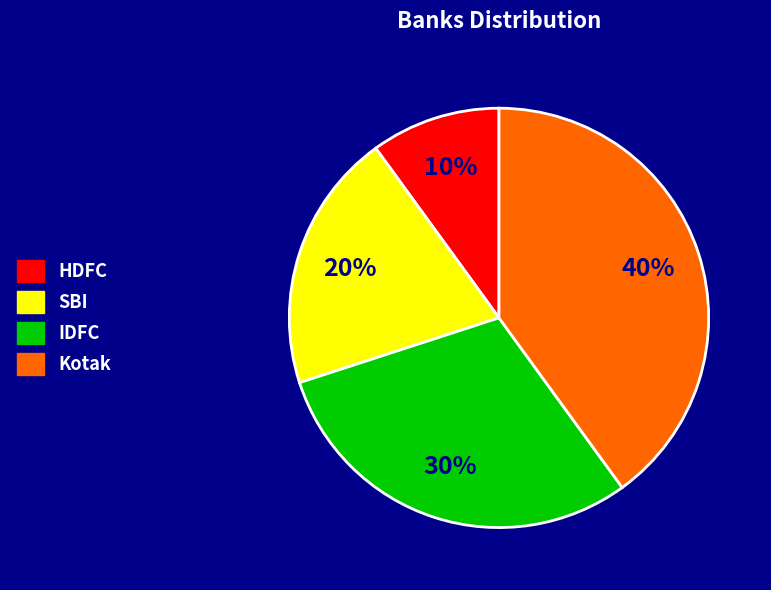

Is it true that IDFC is 24% of the pie?

False